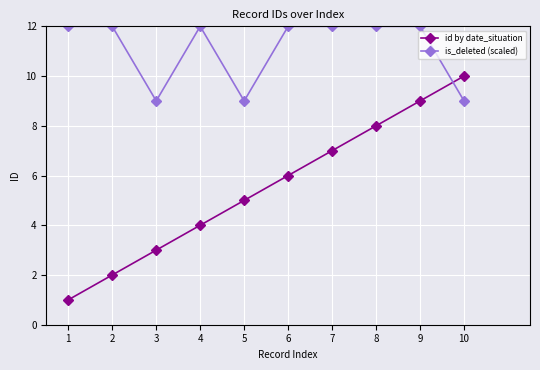

Which series has the largest total across all categories?

is_deleted (scaled)